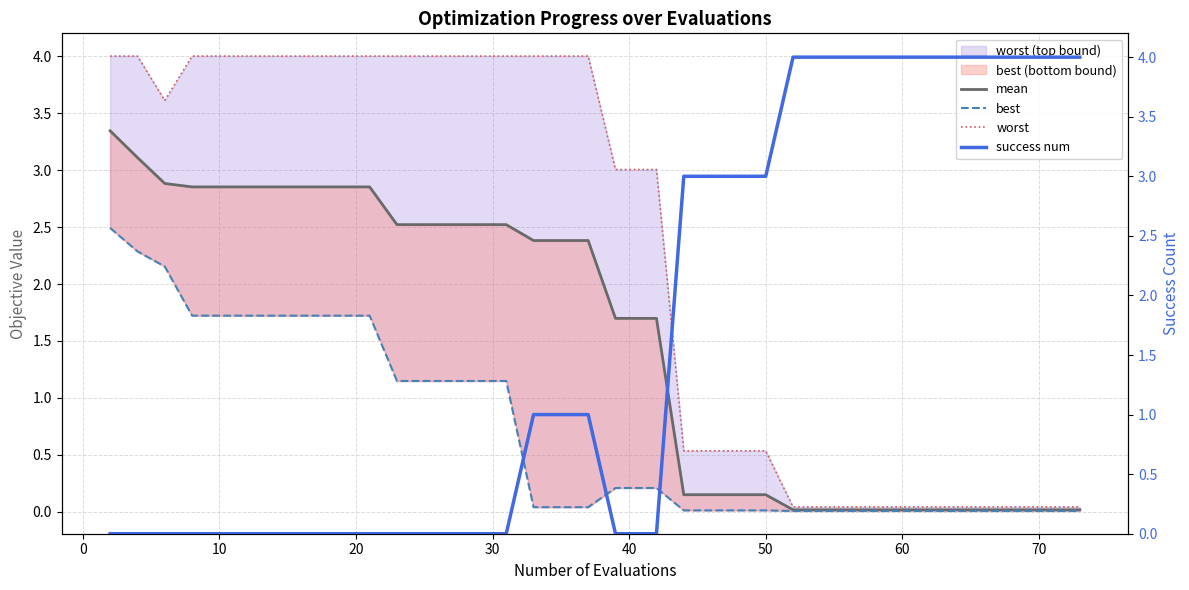

List the series in order of their overall mean, highest first.

worst, success num, mean, best